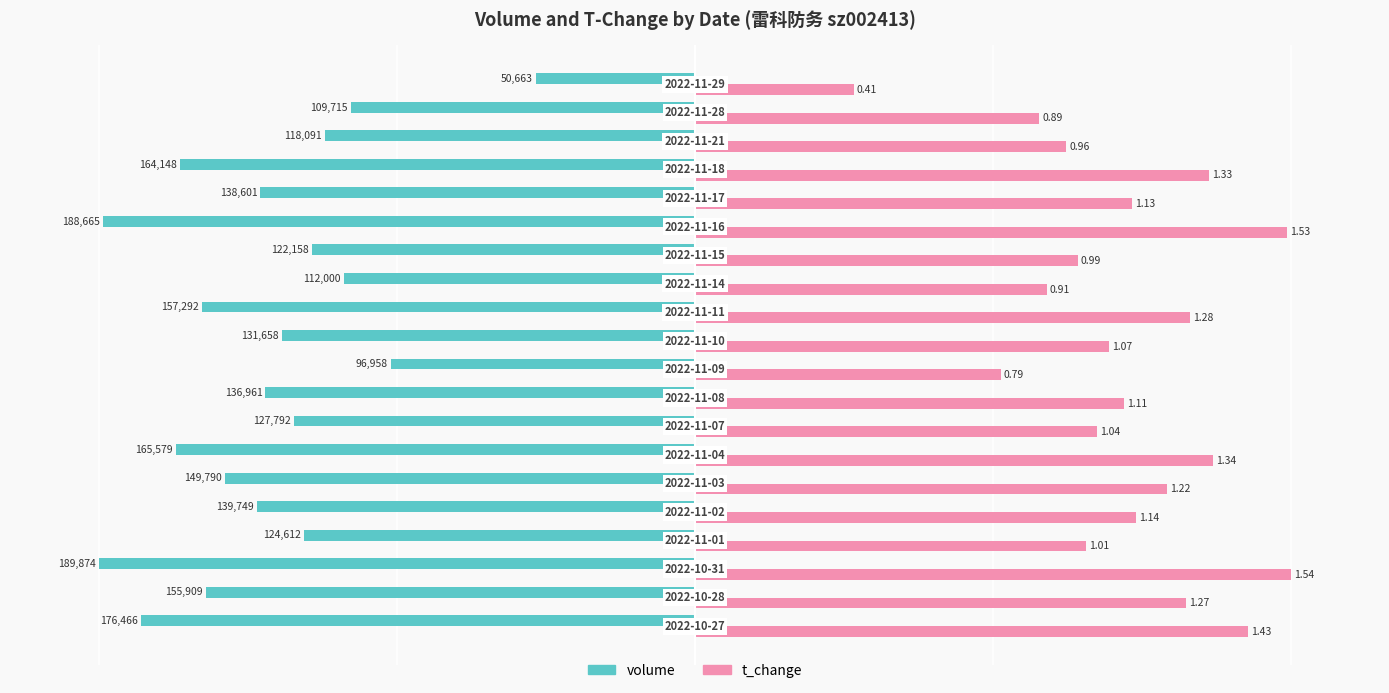

What are all the series names shown in the legend?

volume, t_change